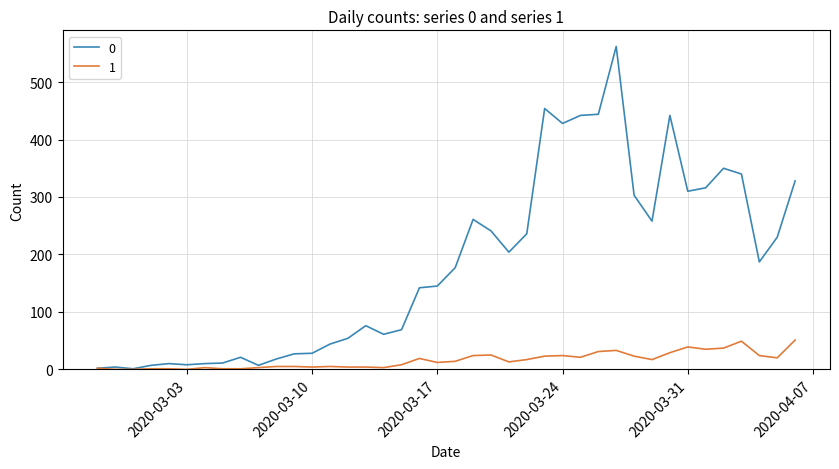

List the series in order of their peak value, lowest first.

1, 0